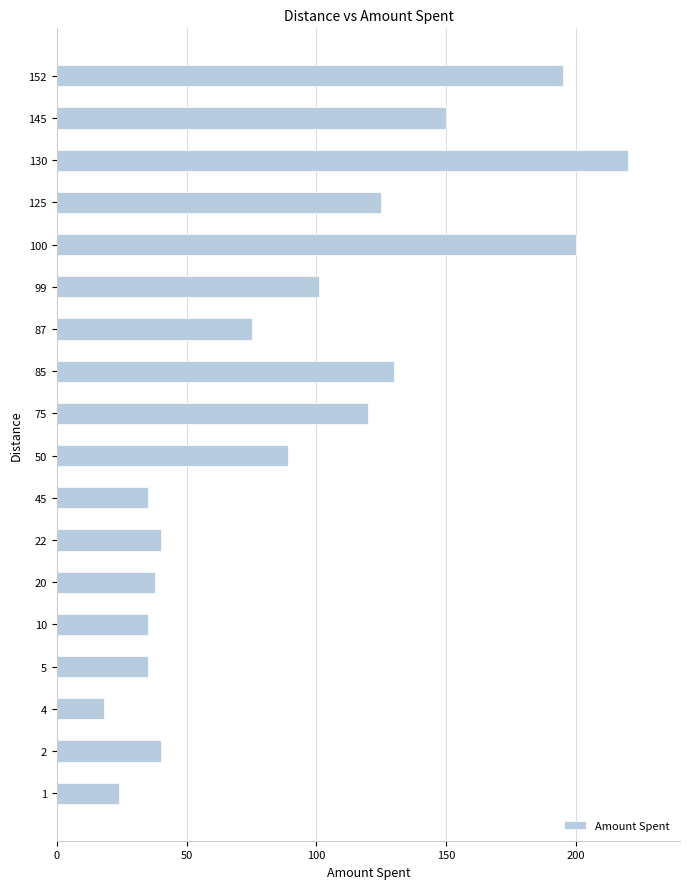

What is the difference between the maximum and minimum values?

202